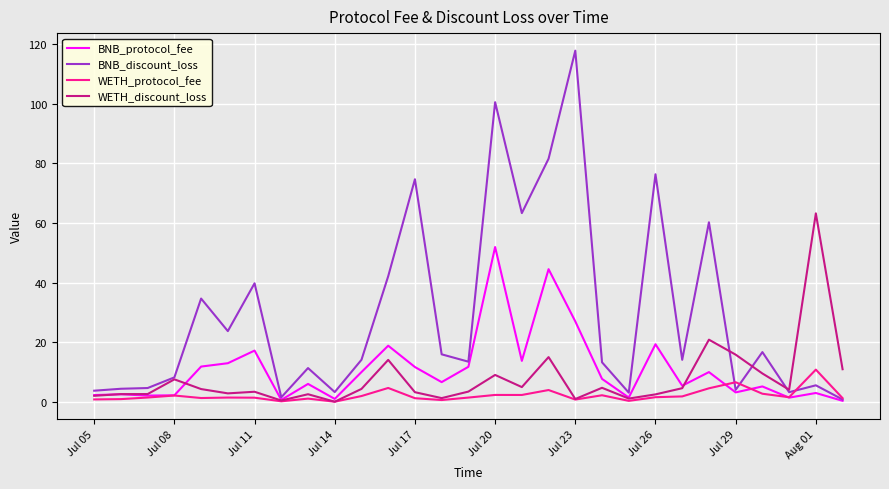

List the series in order of their peak value, lowest first.

WETH_protocol_fee, BNB_protocol_fee, WETH_discount_loss, BNB_discount_loss